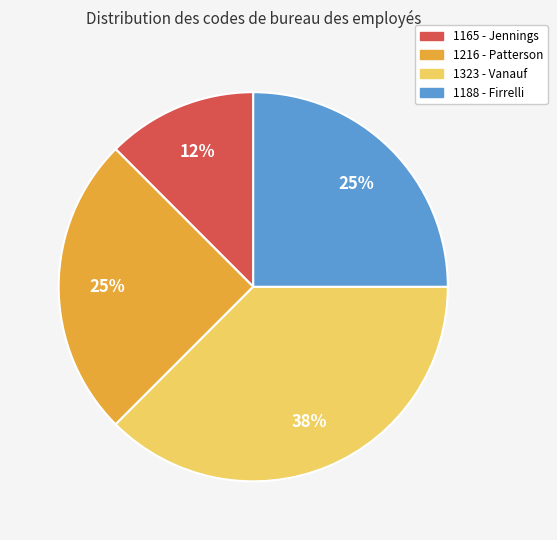

Between 1188 - Firrelli and 1323 - Vanauf, which is larger?

1323 - Vanauf